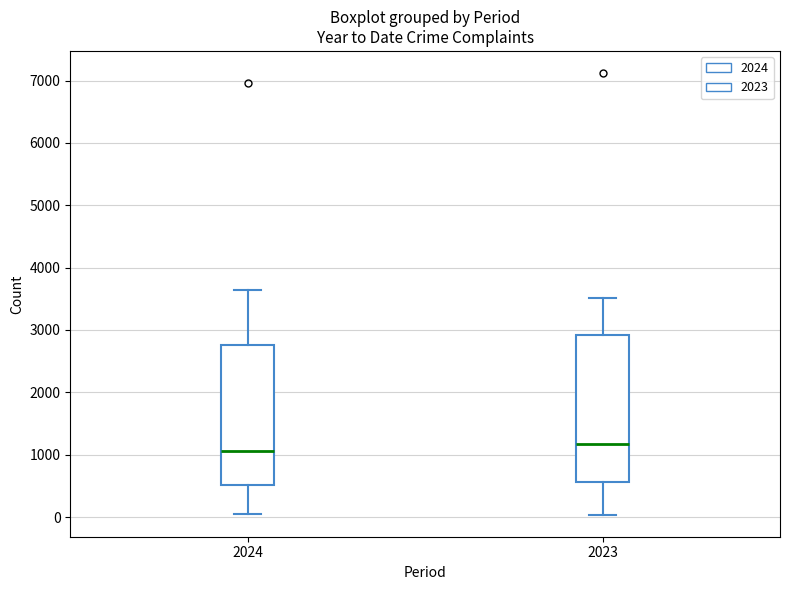

Where does the median line of the box at x = 2024 sit on the y-axis? The values are not printed on the chart, so give them approximately, as read against the axis.

1100